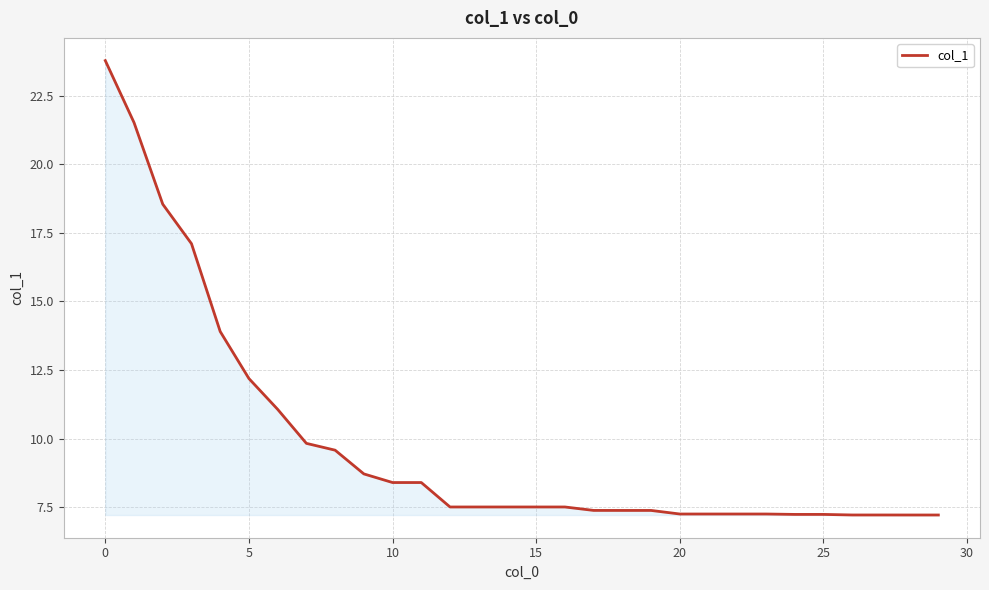

What is the difference between the maximum and minimum values?

16.6